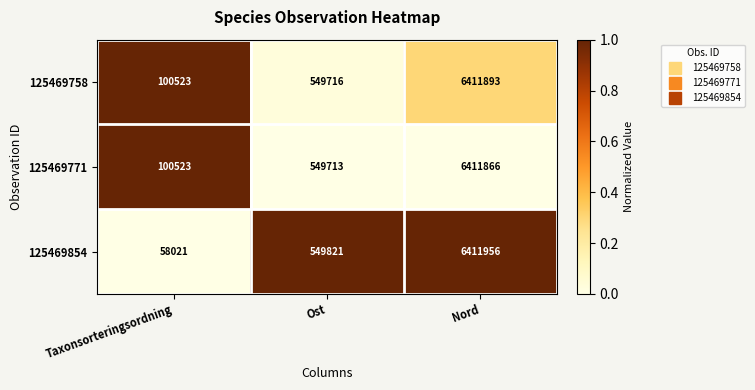

Which label corresponds to the smallest value in the chart?

Taxonsorteringsordning